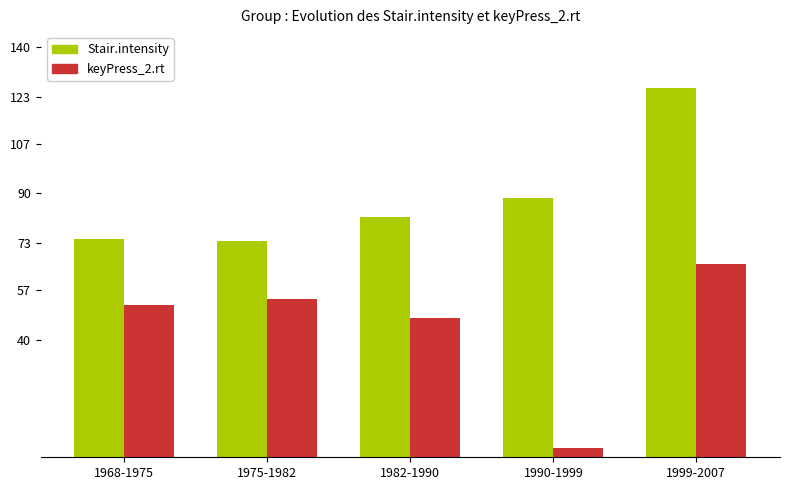

What is the minimum value shown in the chart?

3.2